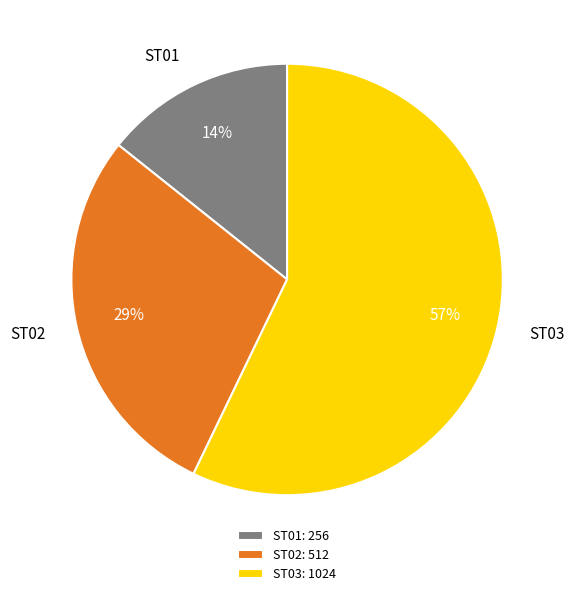

Count the number of slices in the pie.

3